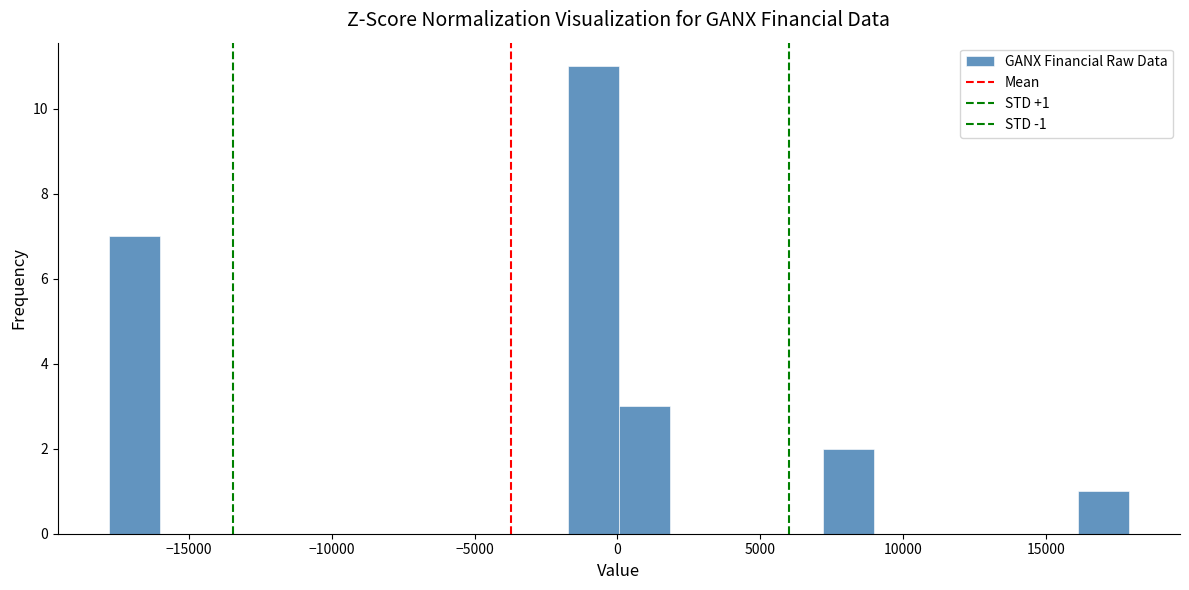

Read against the x-axis, roughly where is the centre of the tallest bar?

-1000